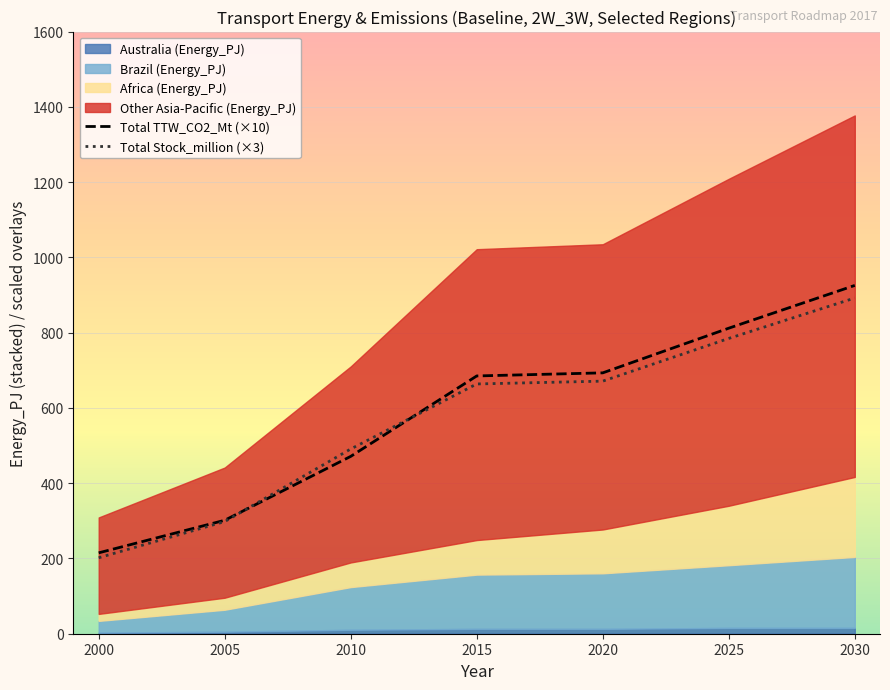

Which series changed the most between 2000 and 2015?

Total TTW_CO2_Mt (×10)